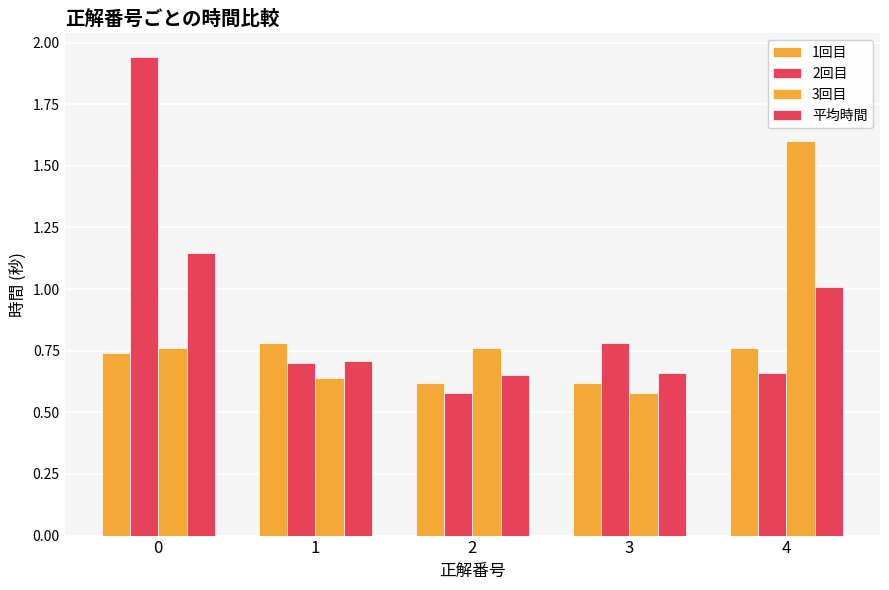

What is the sum of all 1回目 values?

3.5